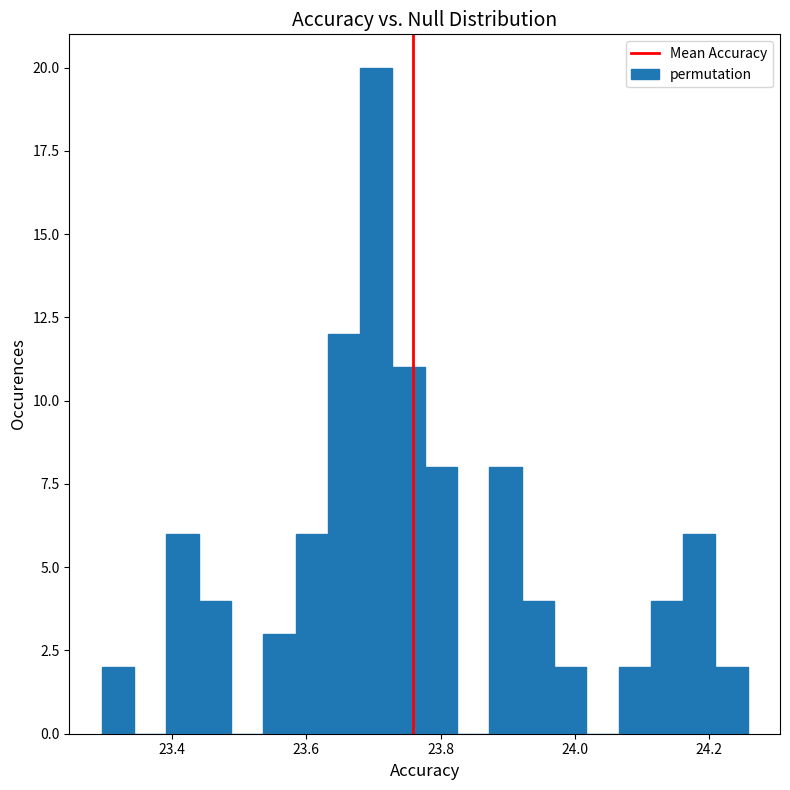

Around what value on the x-axis is the tallest bar? Give the approximate position of its centre, as read against the axis.

23.70